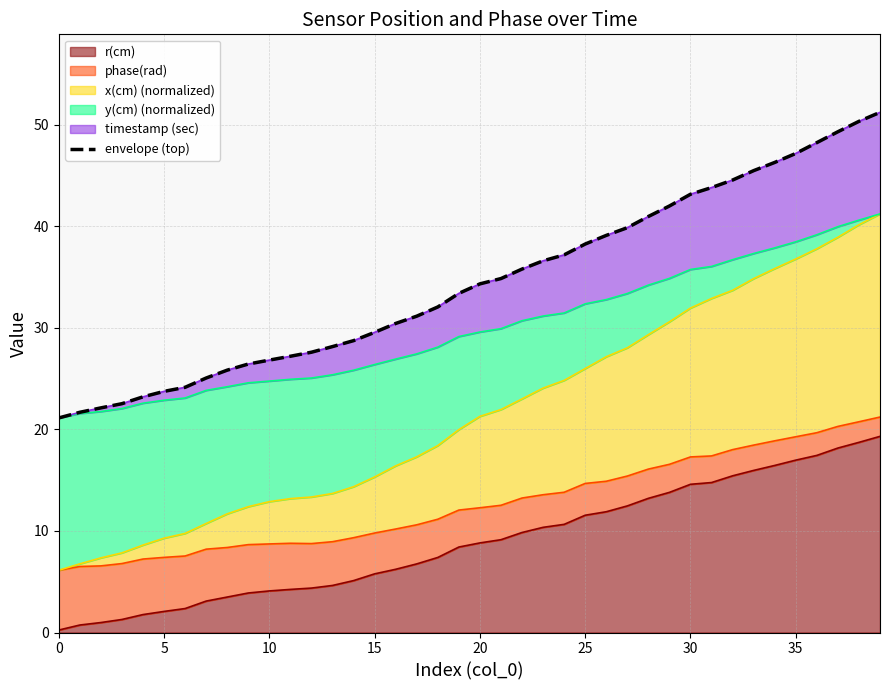

What is the label of the 24th point from the right?

16